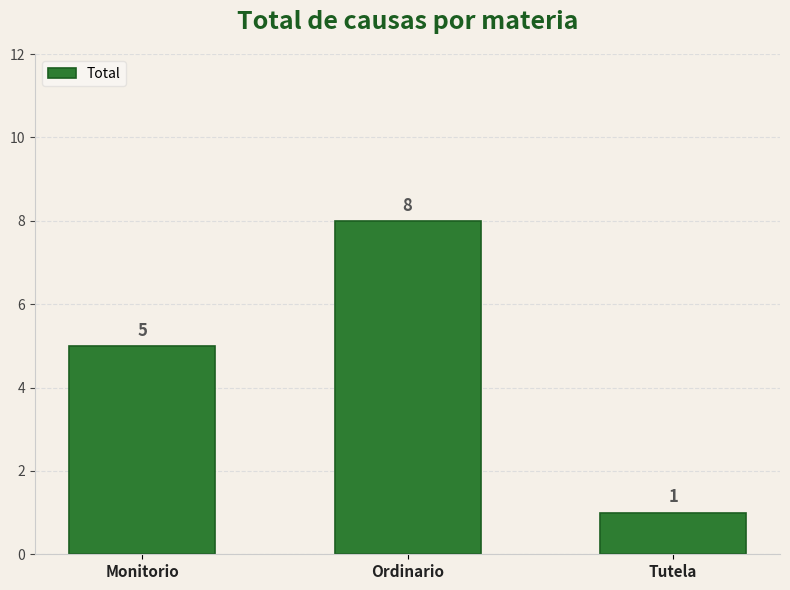

What is the change in value from Monitorio to Ordinario?

+3